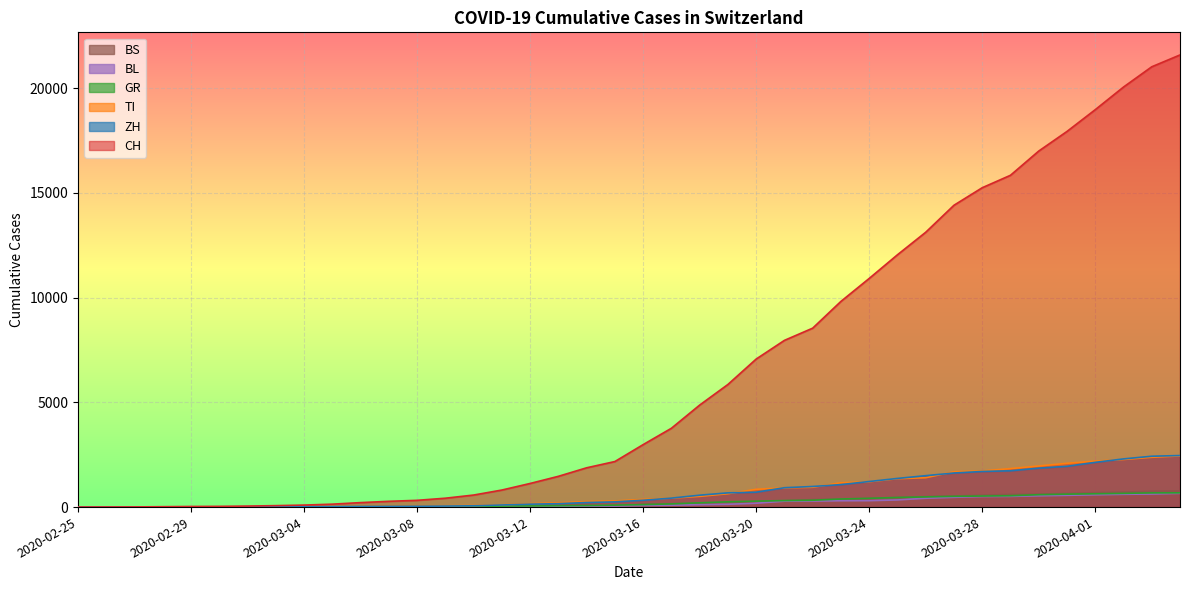

Rank the categories by BL value from lowest to highest.

2020-02-25, 2020-02-26, 2020-02-27, 2020-02-28, 2020-02-29, 2020-03-01, 2020-03-02, 2020-03-03, 2020-03-04, 2020-03-05, 2020-03-06, 2020-03-07, 2020-03-08, 2020-03-09, 2020-03-10, 2020-03-11, 2020-03-12, 2020-03-13, 2020-03-14, 2020-03-15, 2020-03-16, 2020-03-17, 2020-03-18, 2020-03-19, 2020-03-20, 2020-03-21, 2020-03-22, 2020-03-23, 2020-03-24, 2020-03-25, 2020-03-26, 2020-03-27, 2020-03-28, 2020-03-29, 2020-03-30, 2020-03-31, 2020-04-01, 2020-04-02, 2020-04-03, 2020-04-04